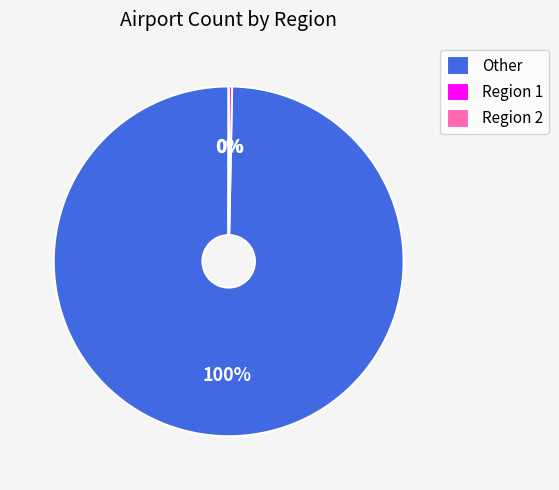

What is the largest slice in the pie chart?

Other